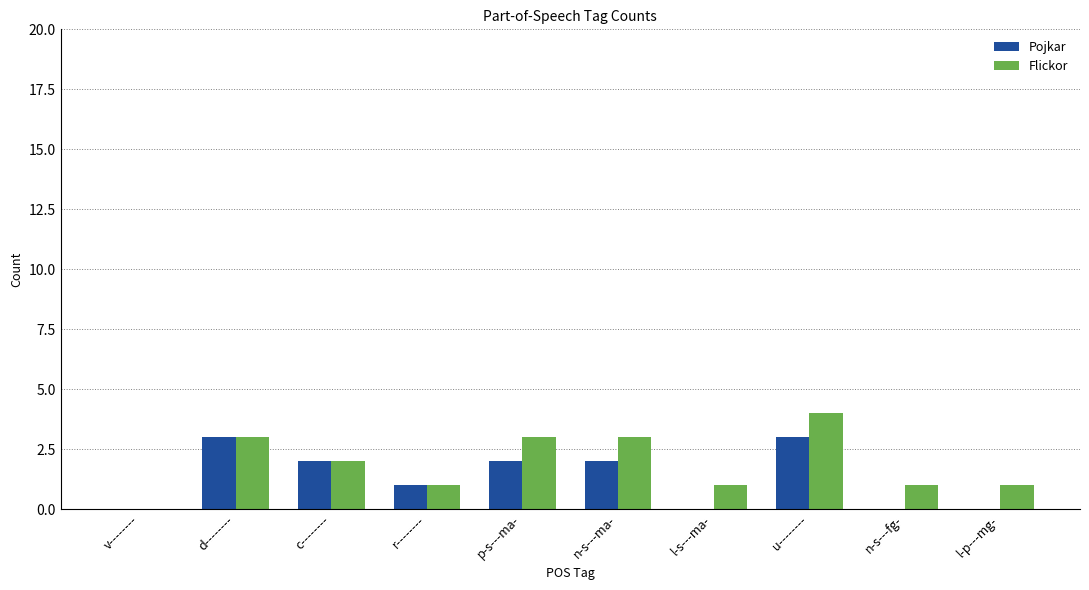

At which category is the sum across all series the highest?

u--------